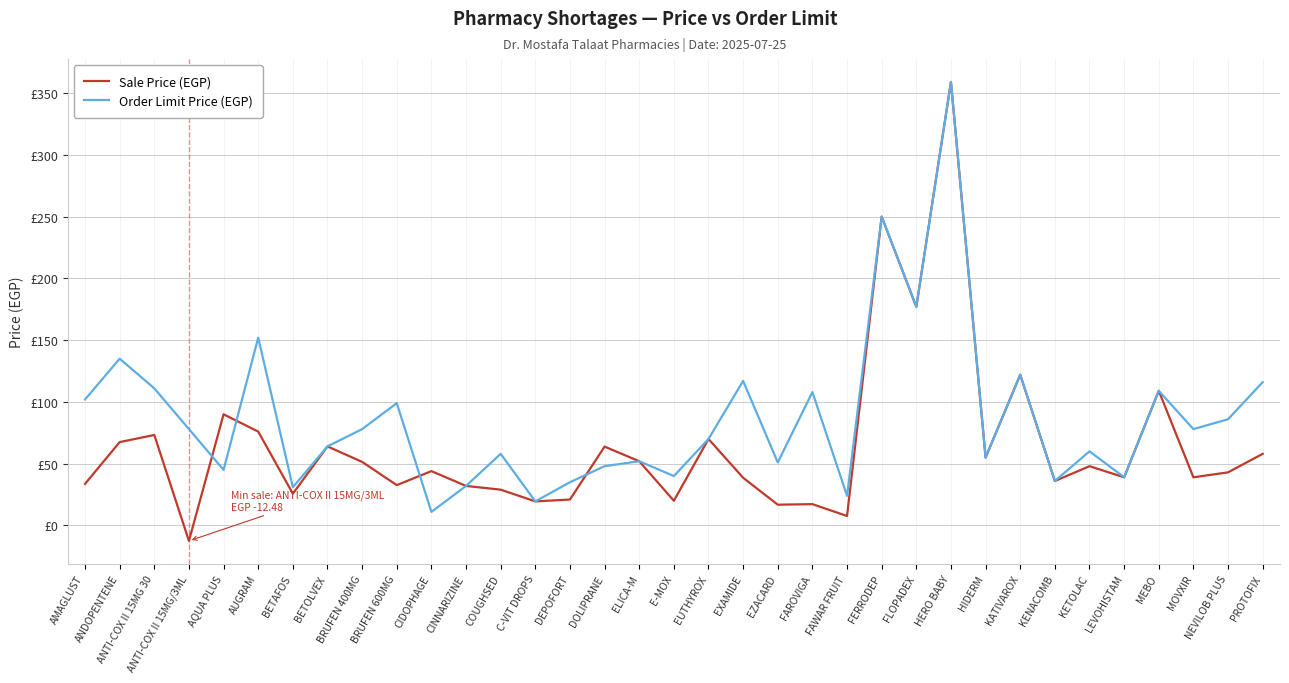

What is the spread (max minus min) of values at BRUFEN 600MG?

66.3